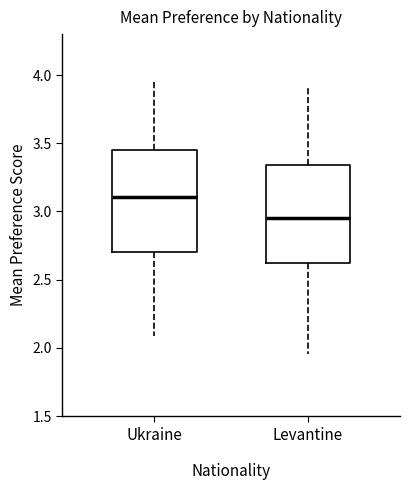

Which box's median line is the highest?

Ukraine